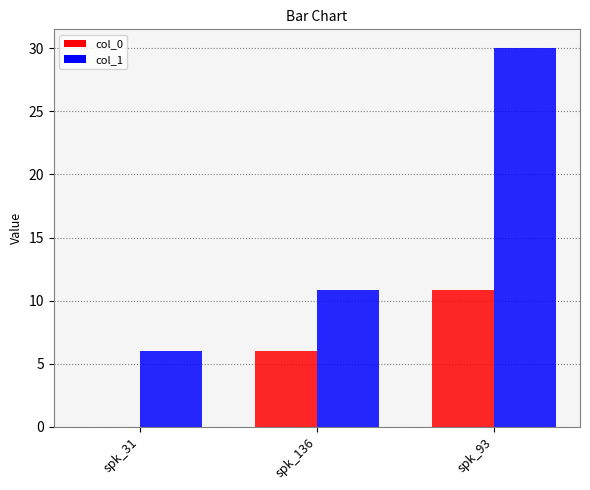

What is the highest value of the col_0 series?

10.8